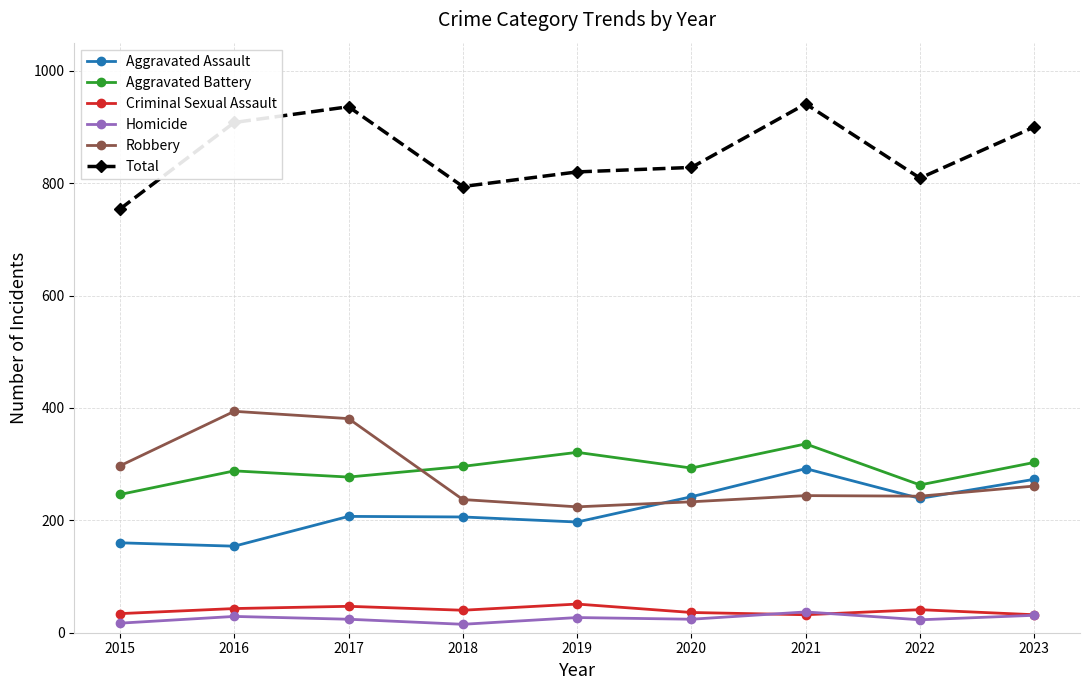

What are all the series names shown in the legend?

Aggravated Assault, Aggravated Battery, Criminal Sexual Assault, Homicide, Robbery, Total